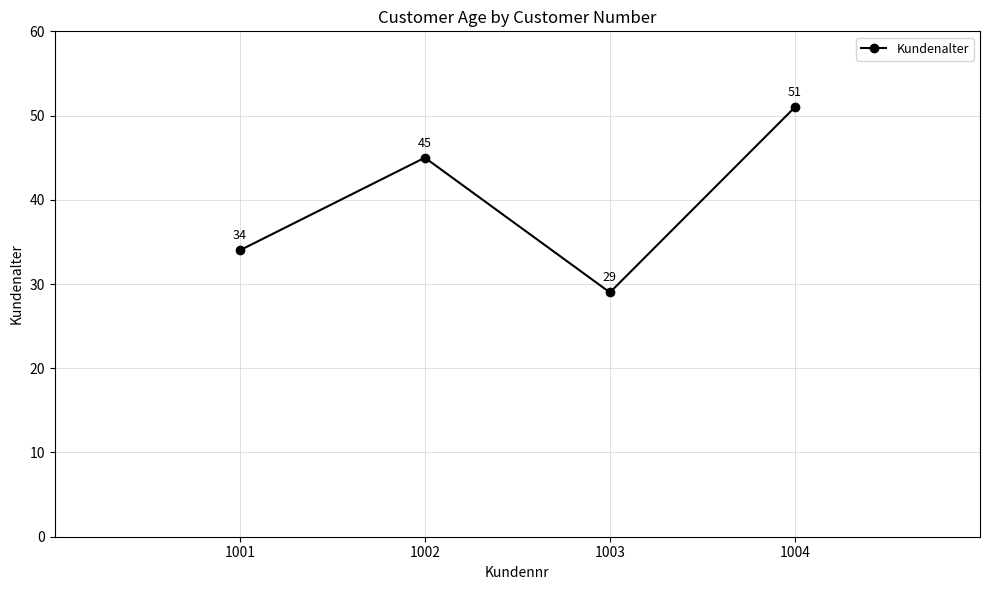

How many series are shown in this chart?

1